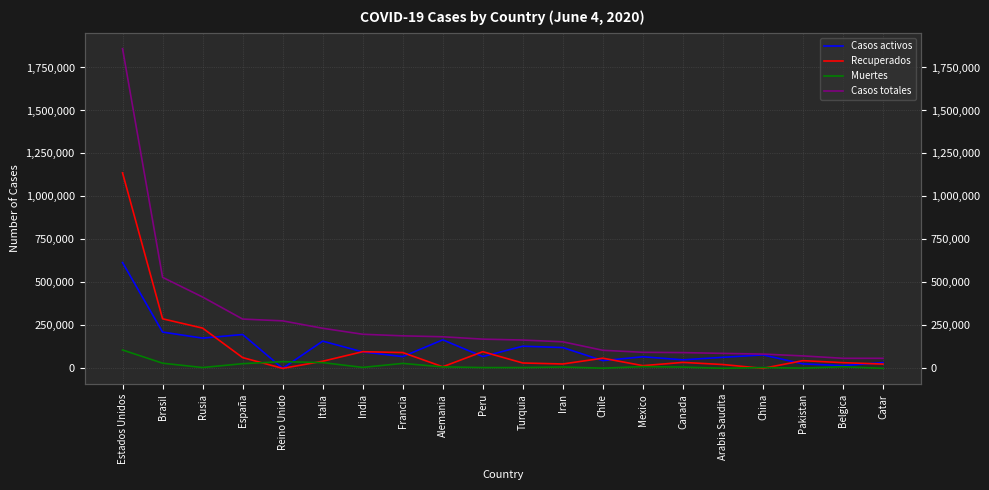

Is the value of Casos activos at Chile greater than the value of Casos totales at Catar?

No